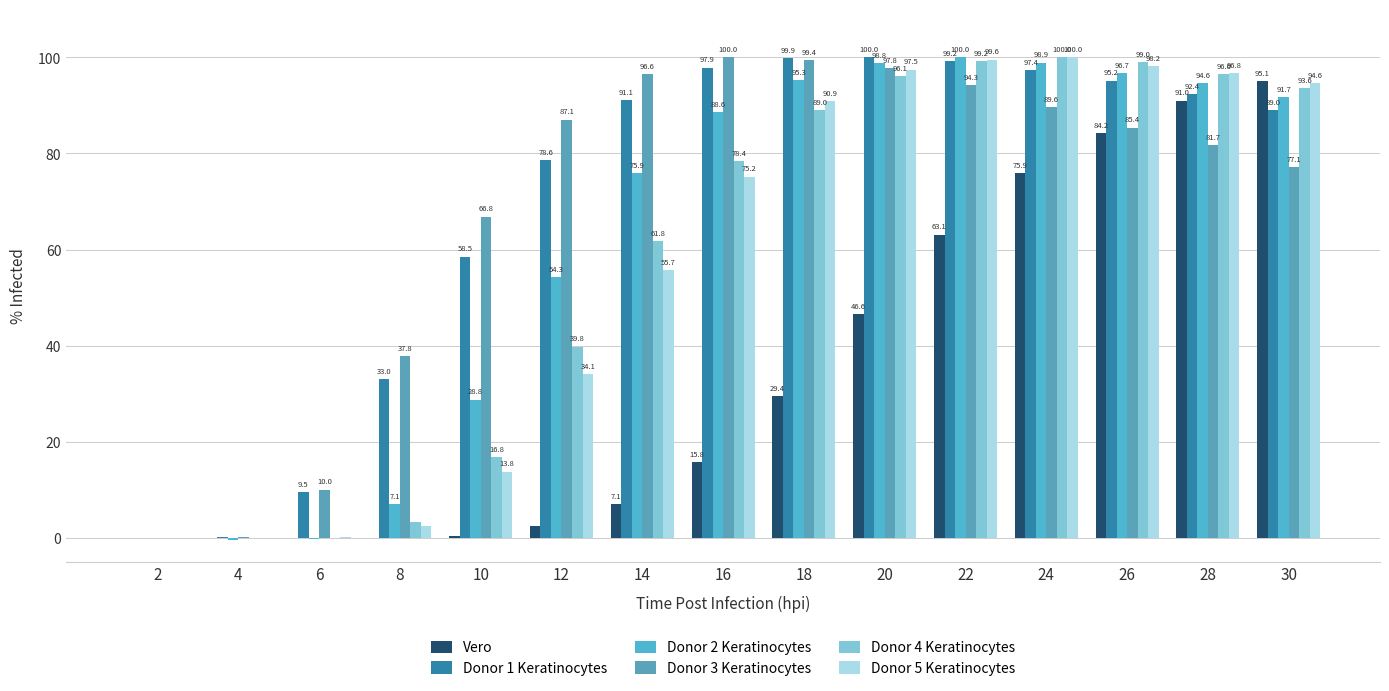

Is it true that Donor 5 Keratinocytes equals 100.0 at 24?

True